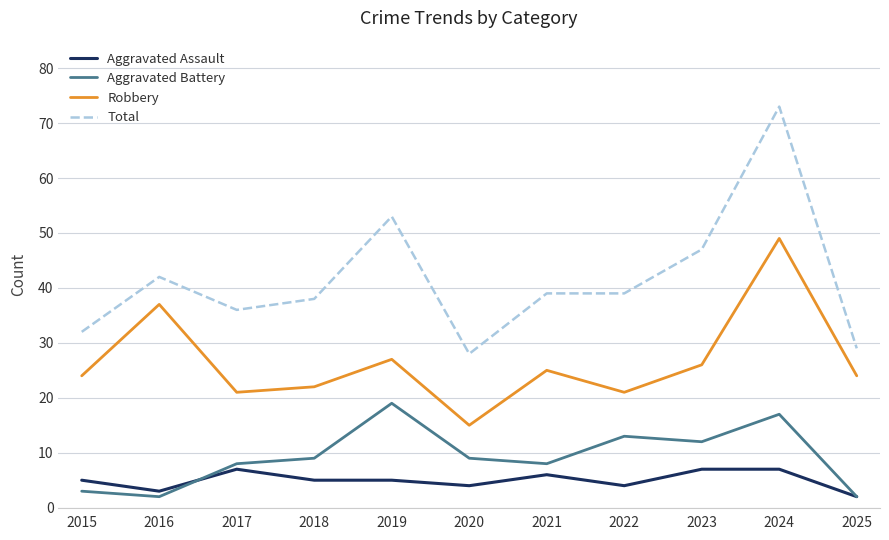

List the series in order of their peak value, lowest first.

Aggravated Assault, Aggravated Battery, Robbery, Total